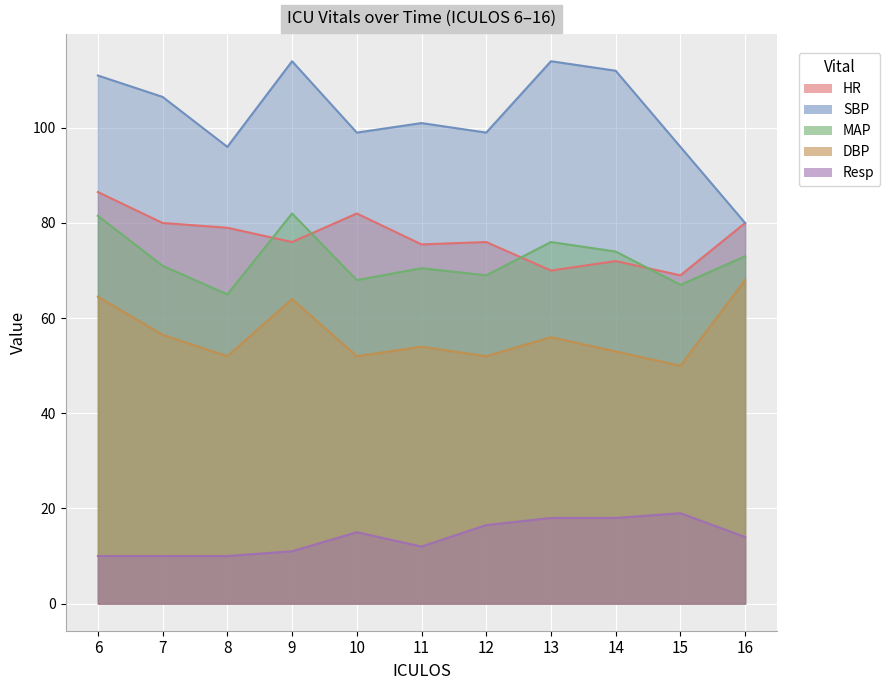

What is the sum of the DBP values at 12 and 6?

116.5